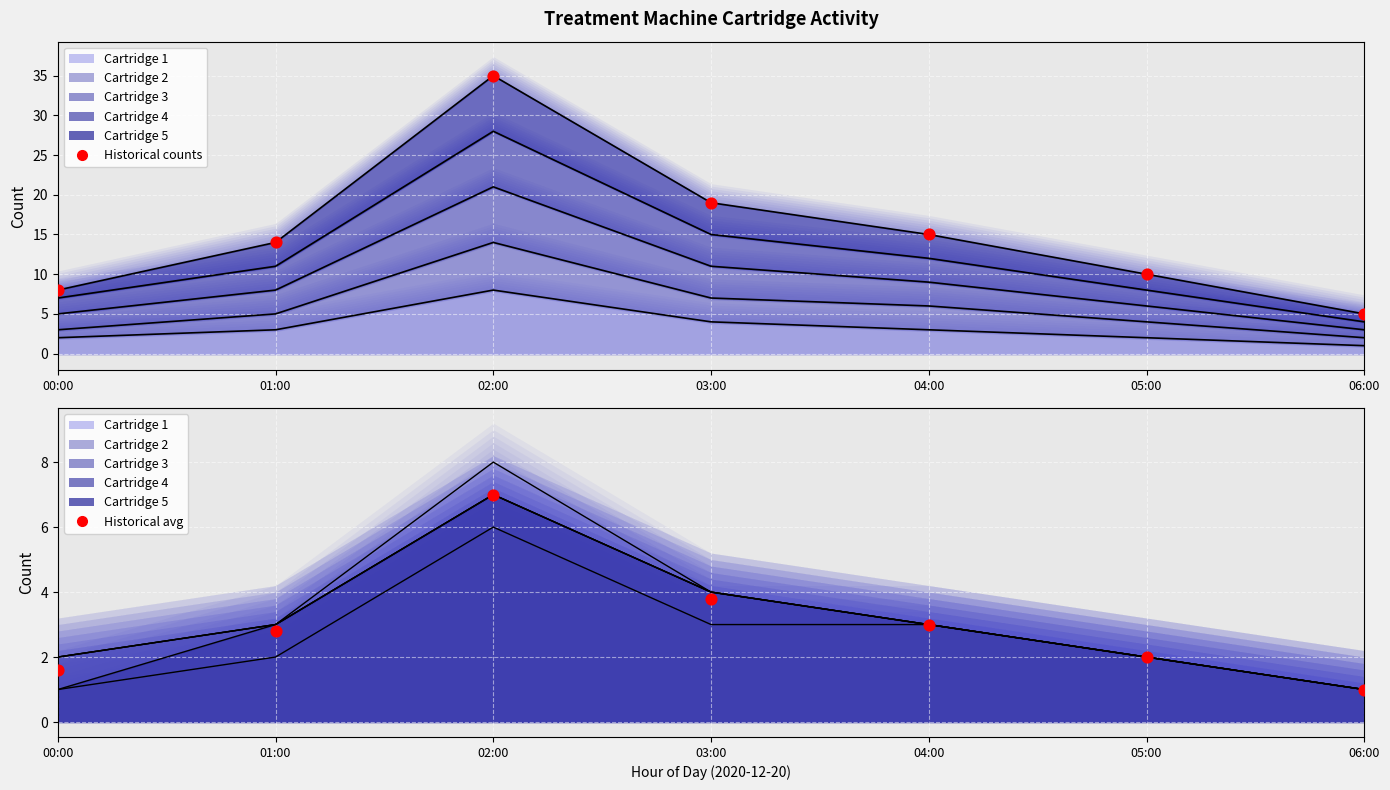

What is the total value across all series at 03:00?

22.8